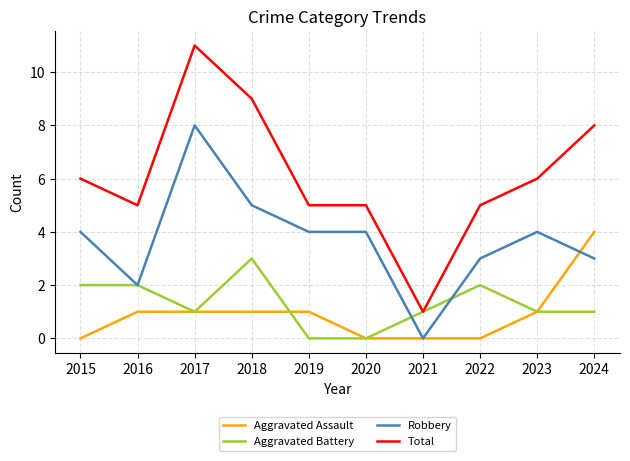

True or false: Aggravated Assault has a value of -2 at 2022.

False